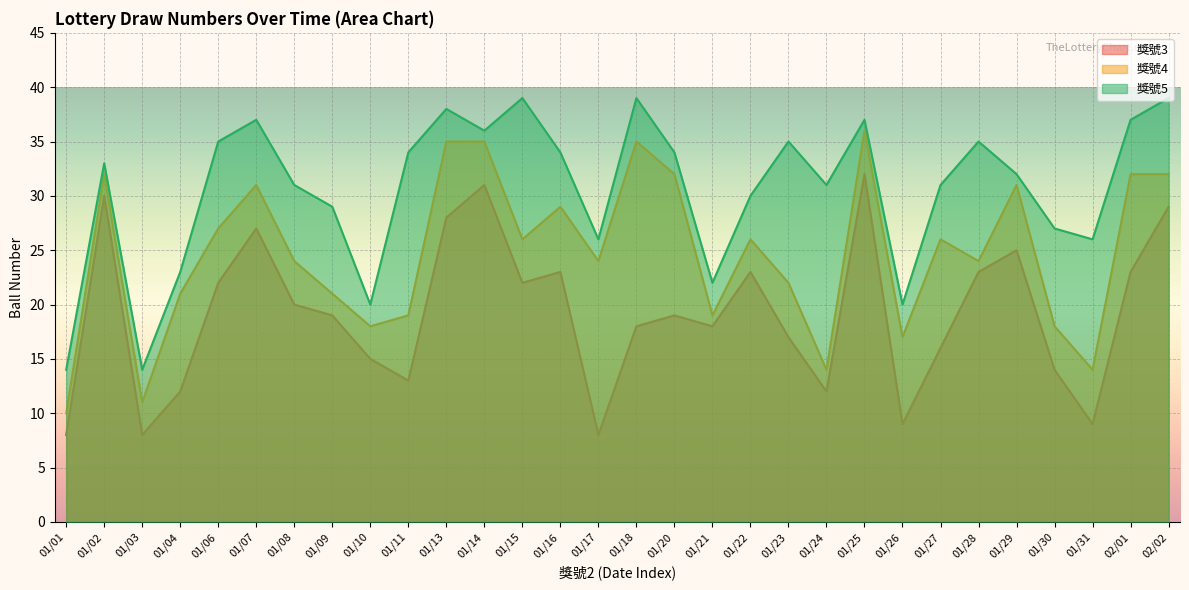

Is the value of 獎號3 at 01/04 greater than the value of 獎號4 at 01/04?

No